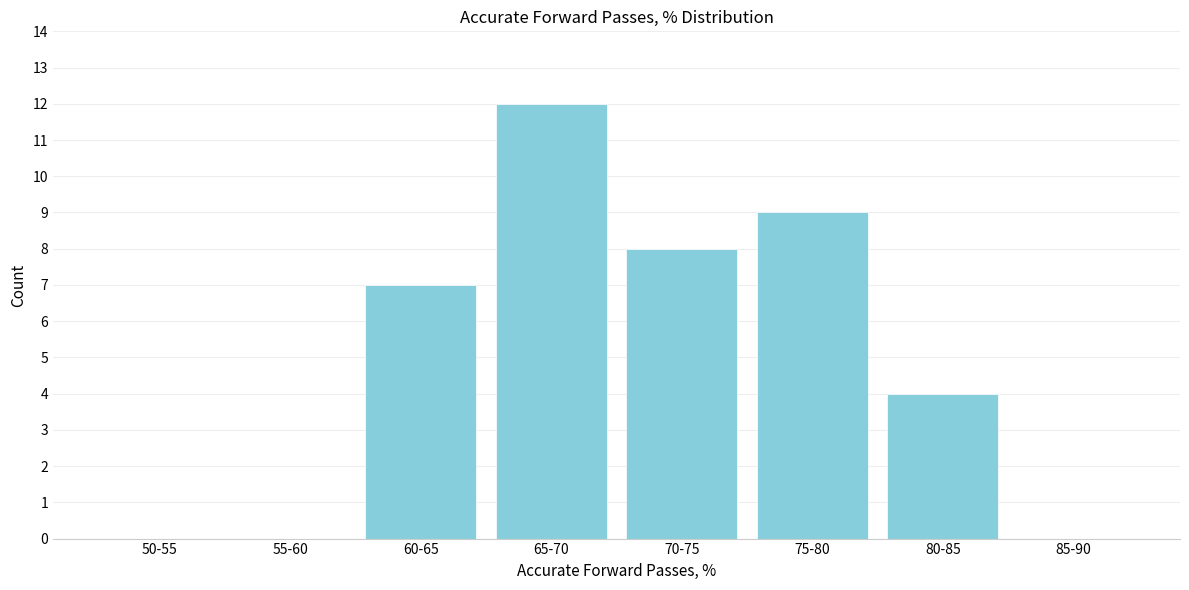

Reading left to right, list all the values displayed in this chart.

50-55=0	55-60=0	60-65=7	65-70=12	70-75=8	75-80=9	80-85=4	85-90=0